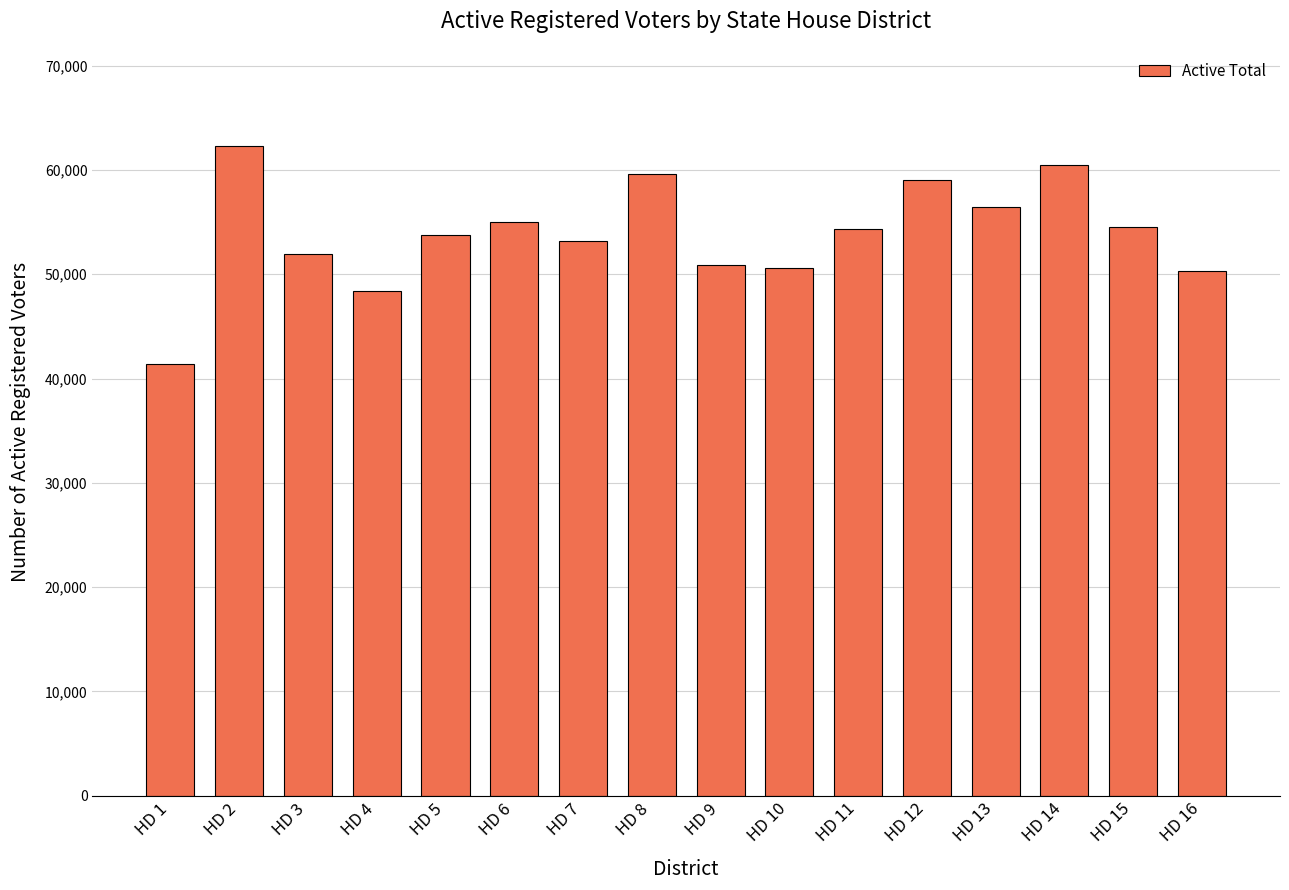

Where does the data first go above 54289?

HD 2